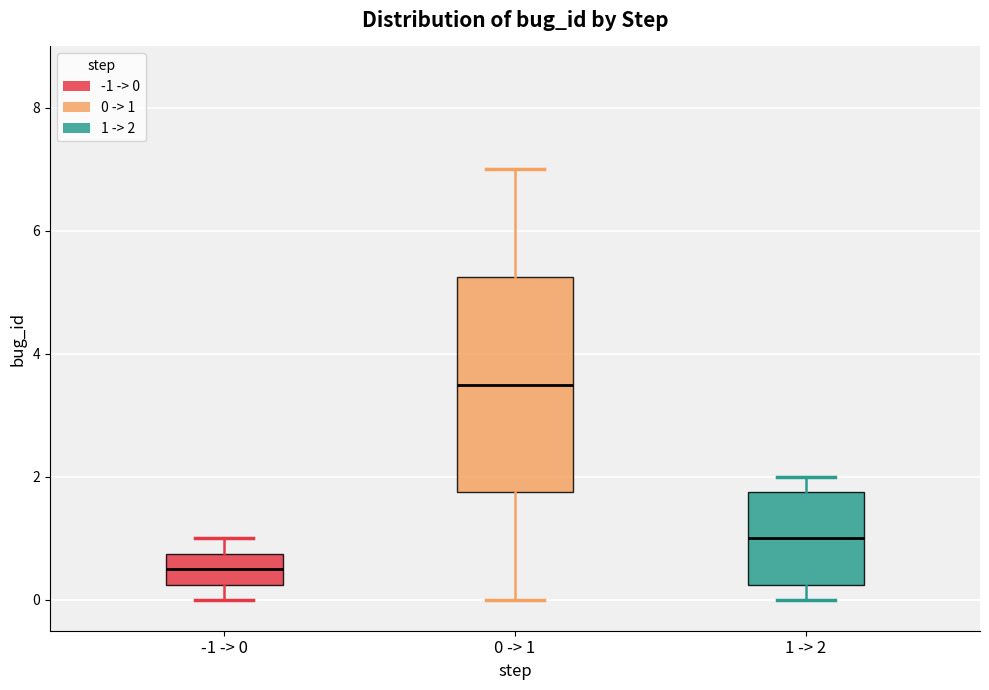

Reading left to right, read every box against the y-axis: the position of its median line, the range the box covers, and the ends of its whiskers. The values are not printed on the chart, so give them approximately, as read against the axis.

-1 -> 0: median 0.6, box 0.2 to 0.8, whiskers 0.0 to 1.0
0 -> 1: median 3.6, box 1.8 to 5.2, whiskers 0.0 to 7.0
1 -> 2: median 1.0, box 0.2 to 1.8, whiskers 0.0 to 2.0